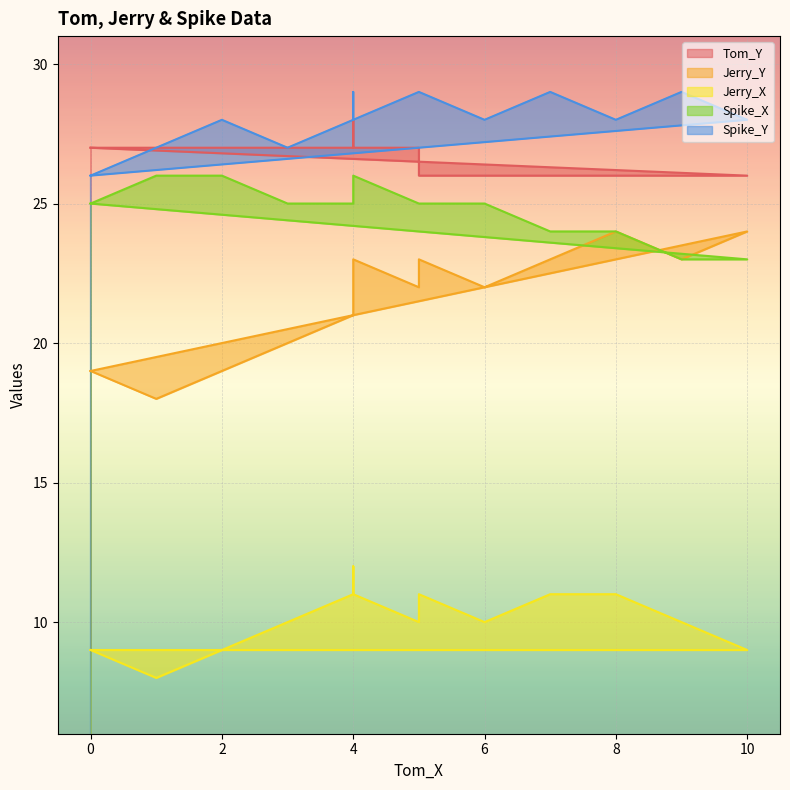

Which series has the largest total across all categories?

Spike_Y